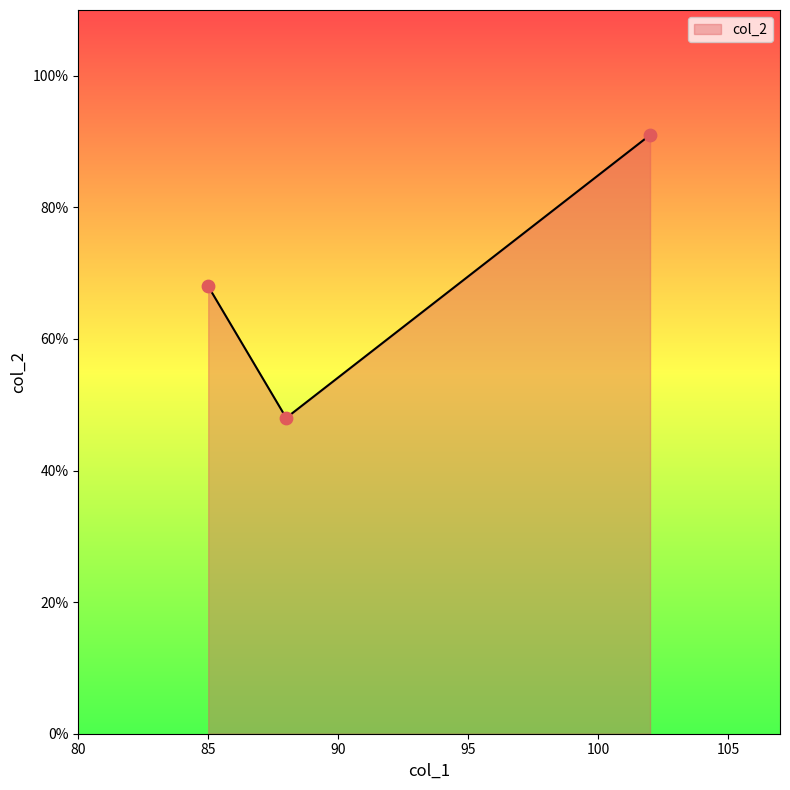

What is the smallest value displayed?

48